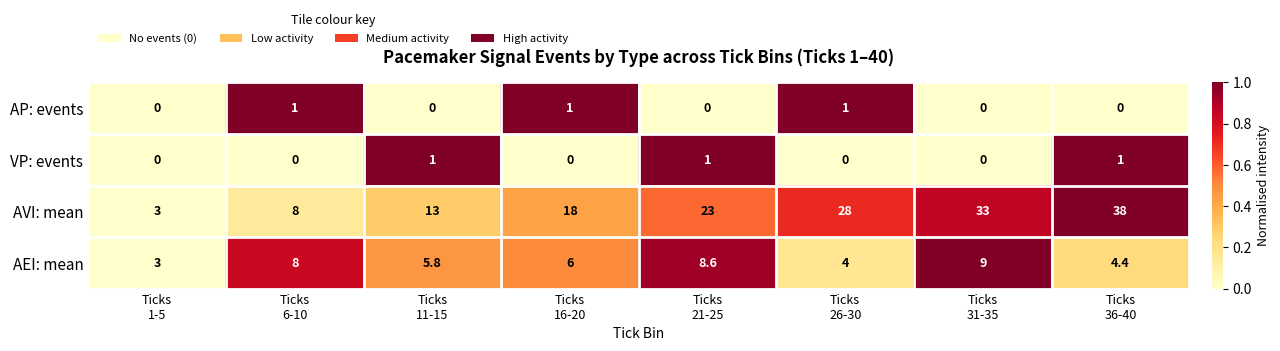

What is the average value of the AEI: mean series?

6.1